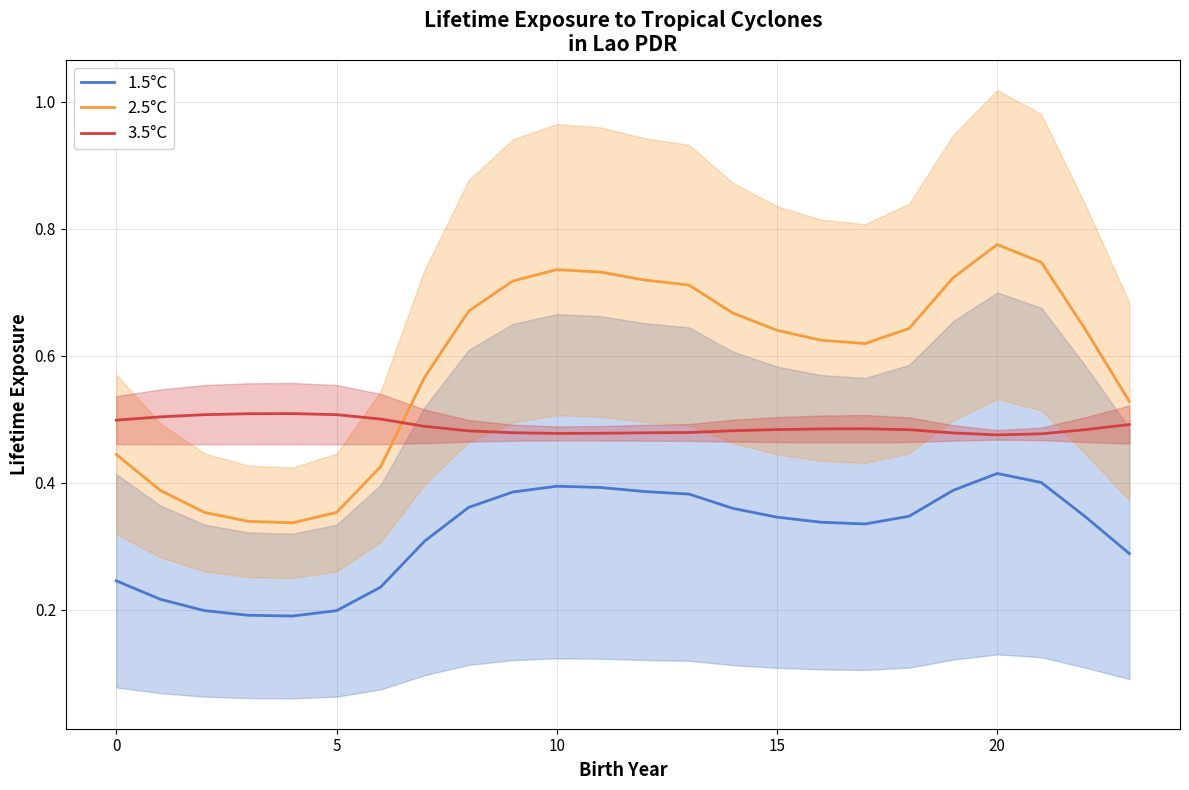

True or false: 2.5°C and 1.5°C intersect in this chart.

False